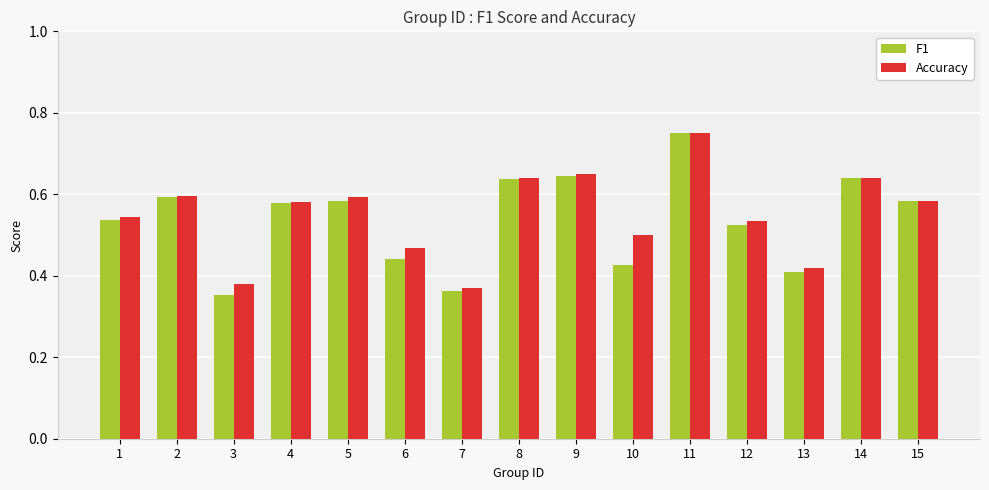

How many bars are there in total?

30